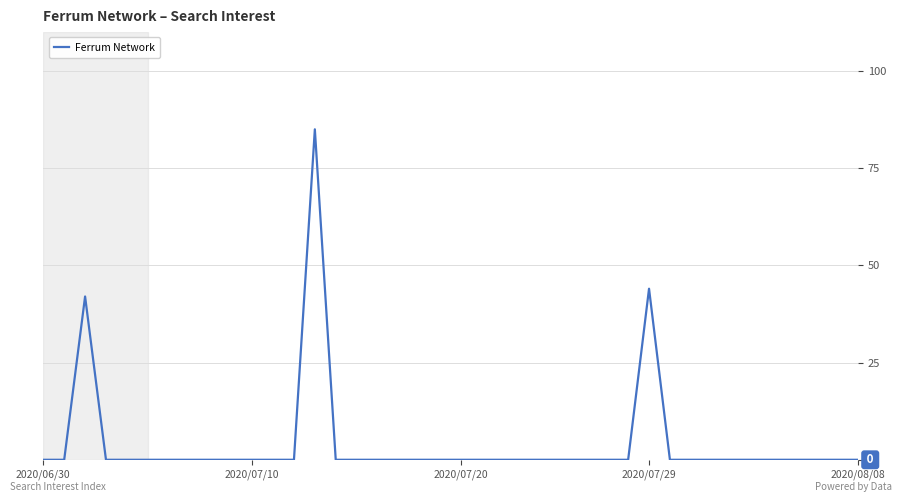

Is this an area chart (filled region under the line)?

No